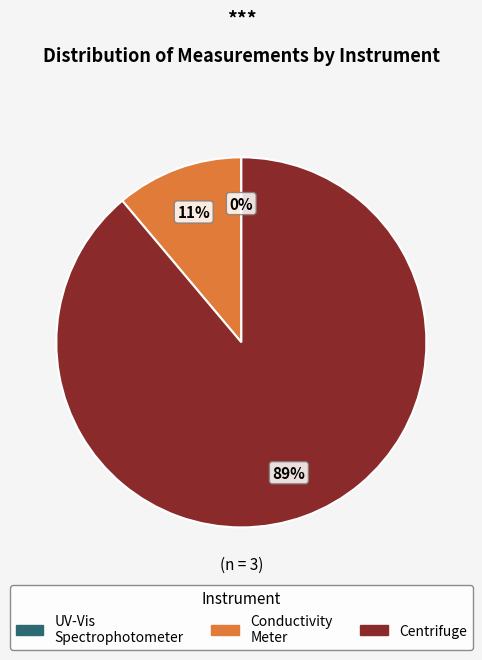

Combined, do Conductivity Meter and Centrifuge account for over 50%?

Yes